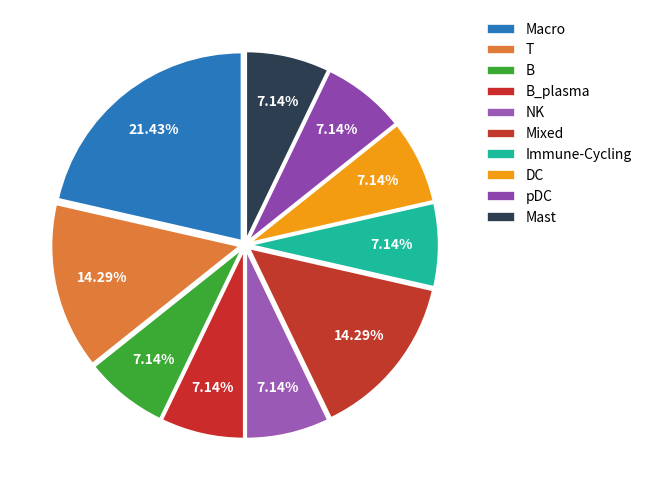

Is there a majority slice in this chart?

No